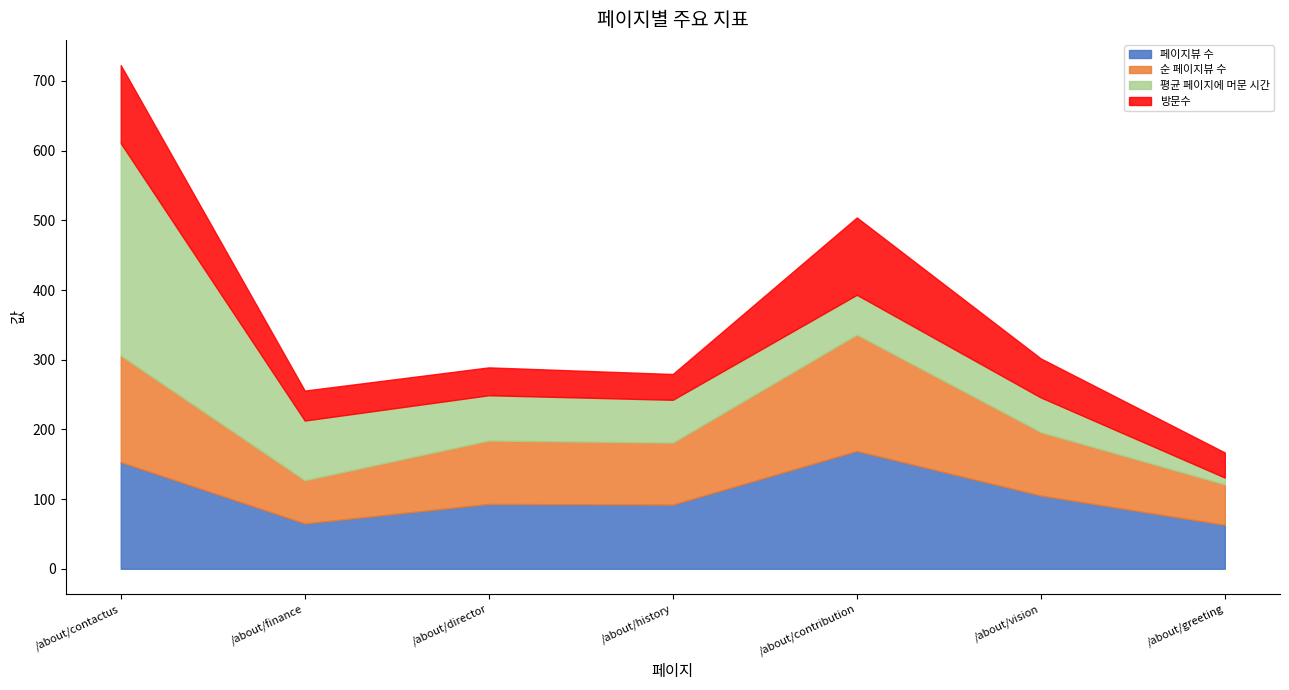

What is the smallest value displayed?

9.9